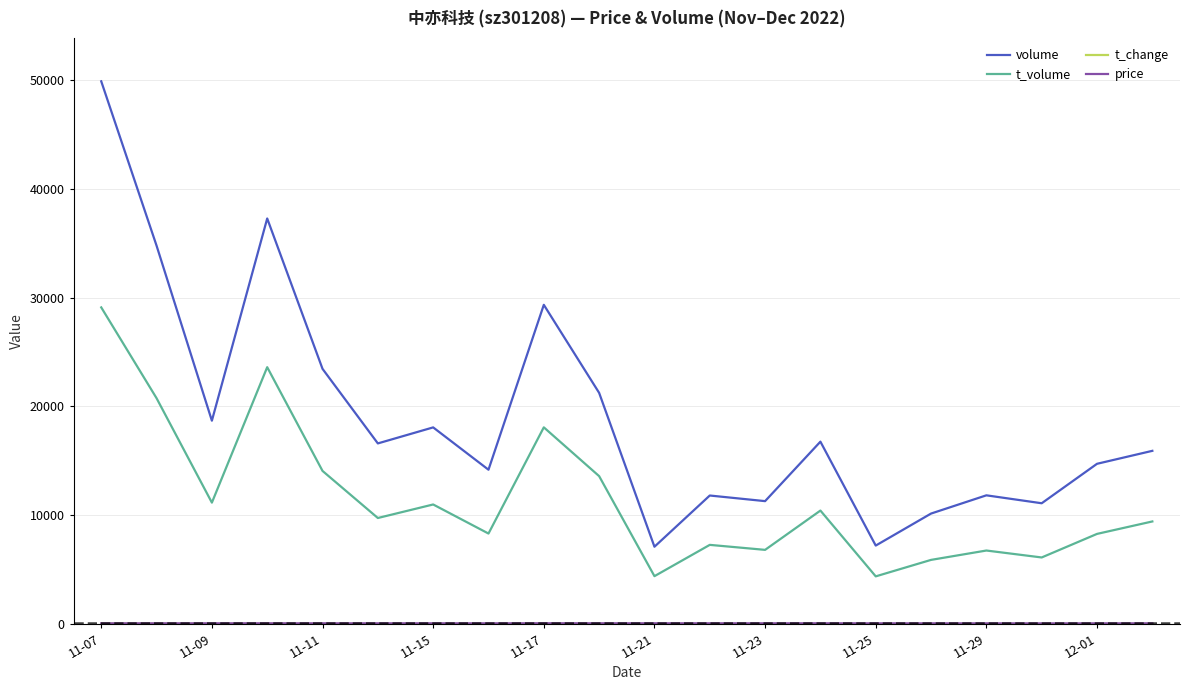

What is the highest value of the volume series?

49893.0